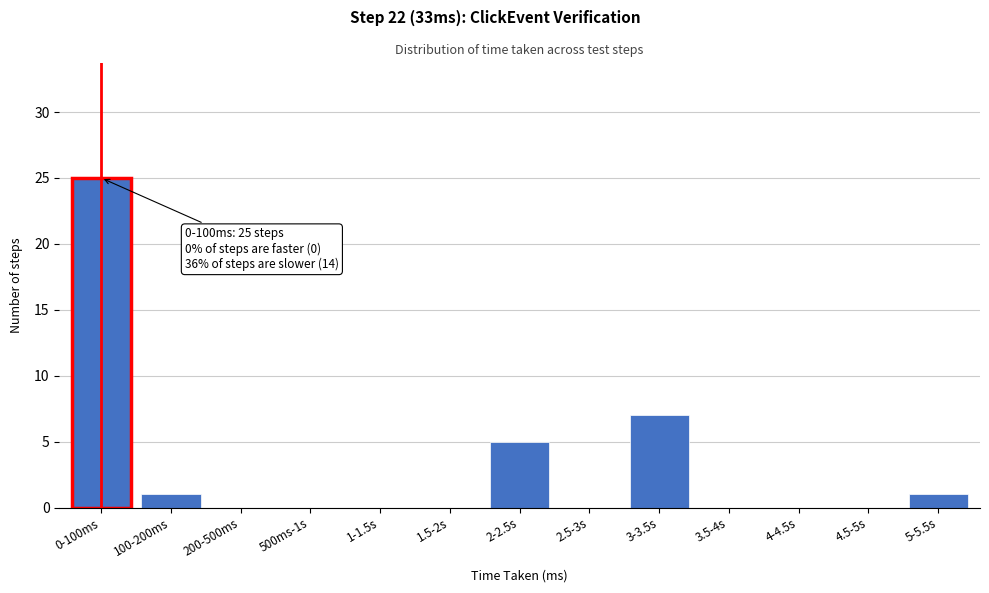

Reading left to right, what are all the values shown in this chart?

0-100ms=25	100-200ms=1	200-500ms=0	500ms-1s=0	1-1.5s=0	1.5-2s=0	2-2.5s=5	2.5-3s=0	3-3.5s=7	3.5-4s=0	4-4.5s=0	4.5-5s=0	5-5.5s=1